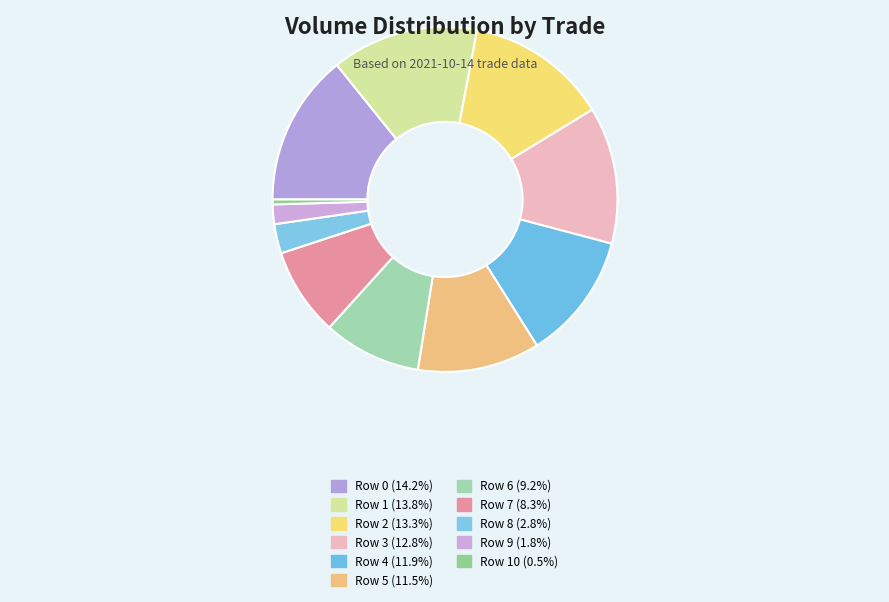

Count the number of slices in the pie.

11